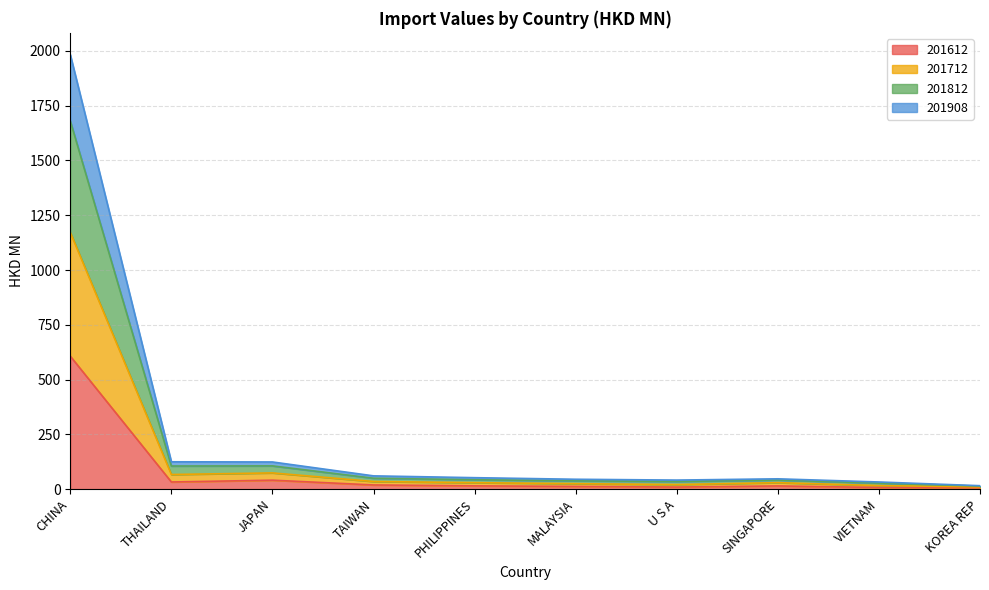

What is the maximum value for 201612?

607.0